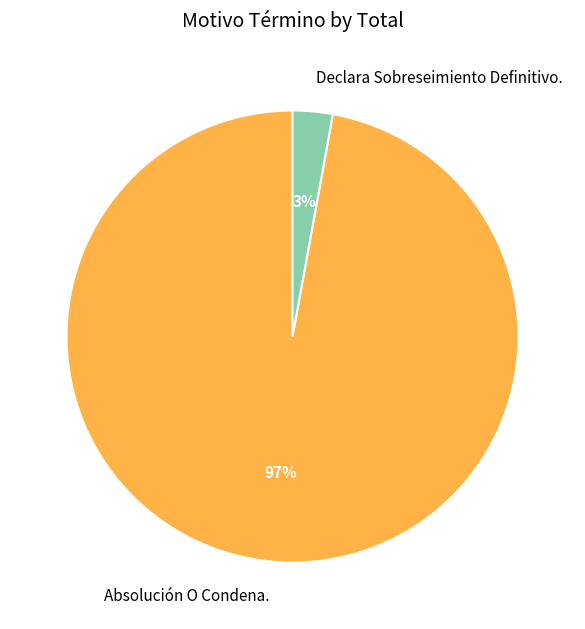

How many segments does this pie chart have?

2